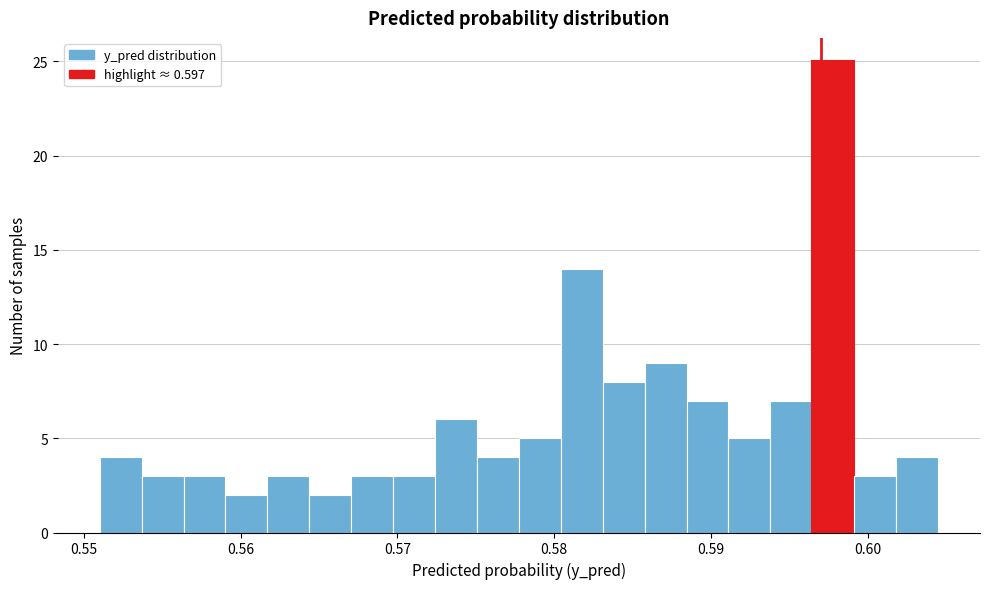

Read against the x-axis, roughly where is the centre of the tallest bar?

0.598